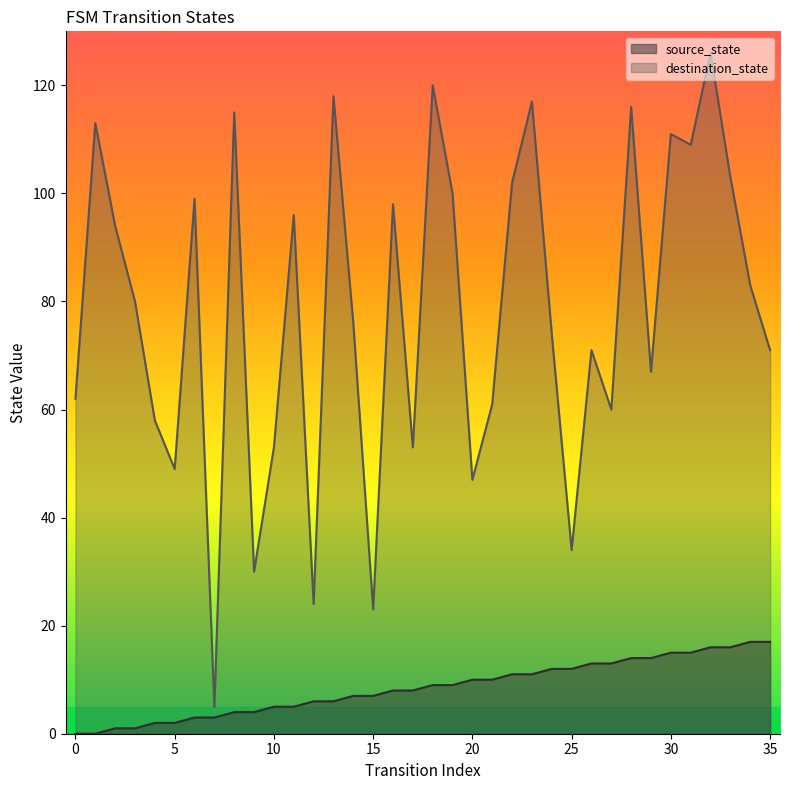

Rank the series at 0 from lowest to highest value.

source_state, destination_state